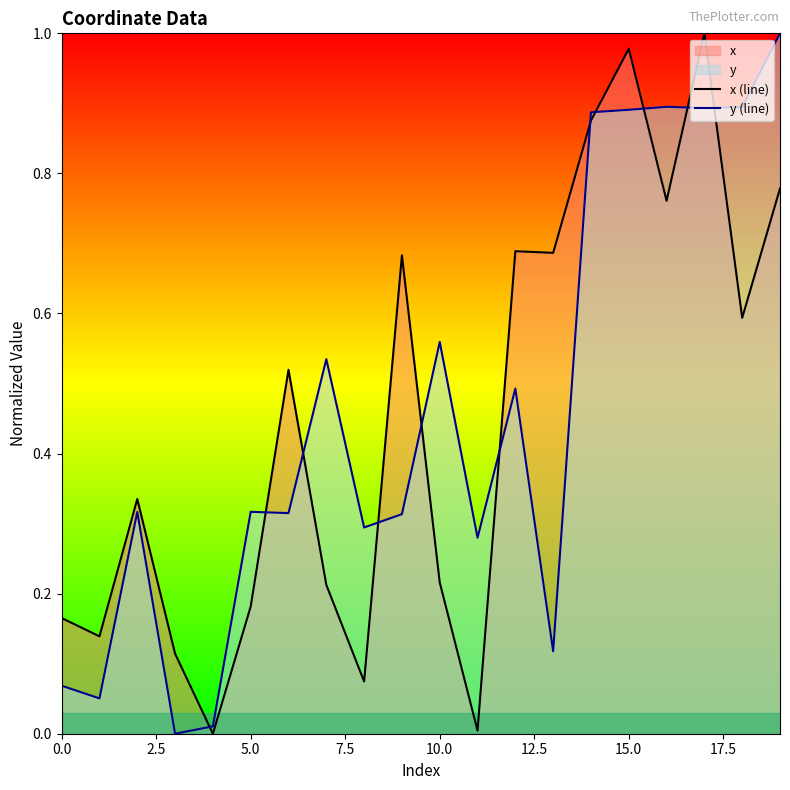

What is the difference between the maximum and minimum values in the x (line) series?

1.0